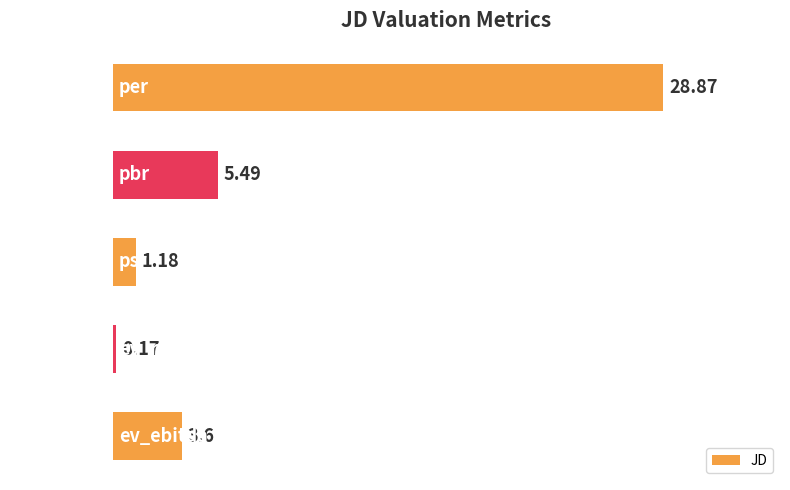

What is the label of the 5th bar from the top?

ev_ebitda